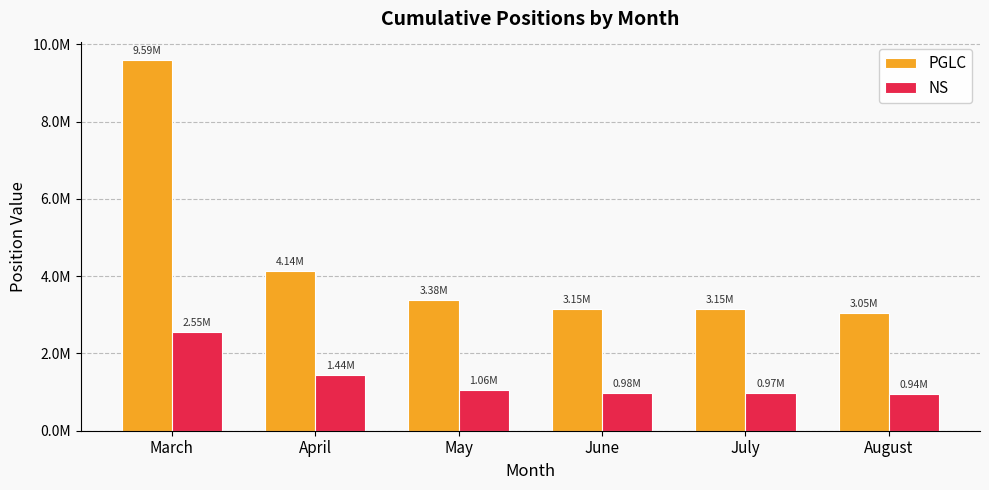

Does the chart contain any negative values?

No